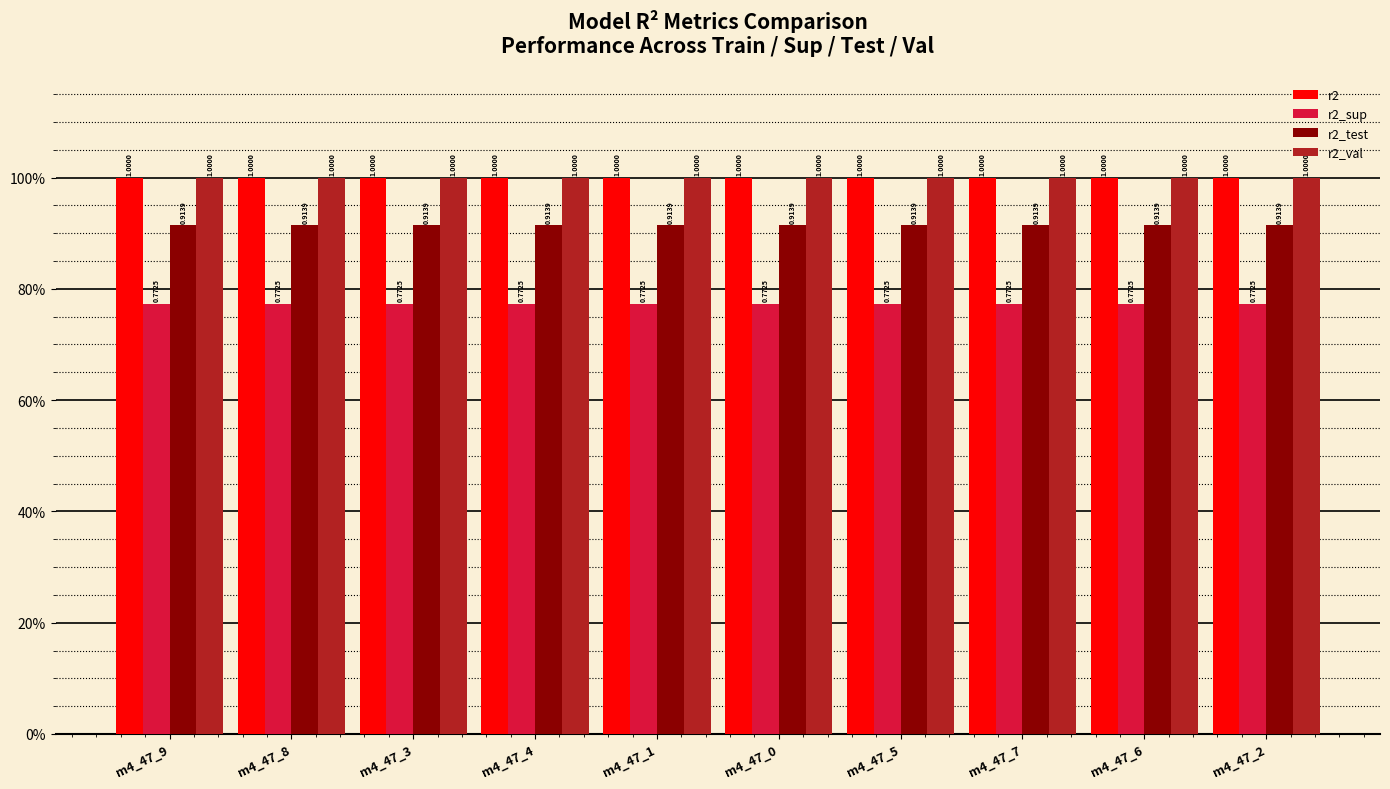

What are all the series names shown in the legend?

r2, r2_sup, r2_test, r2_val